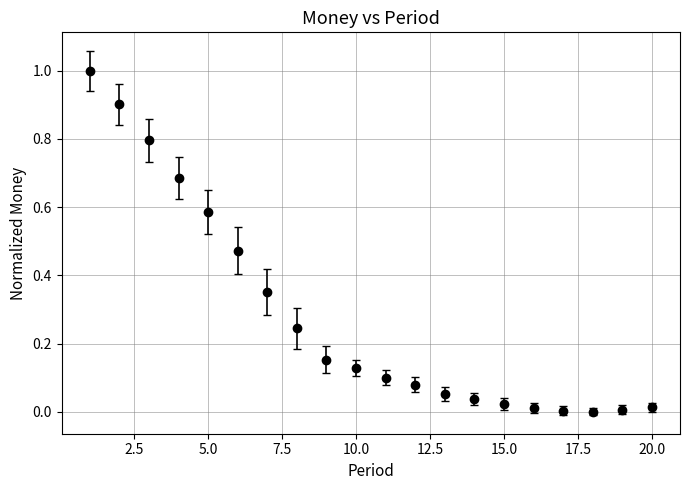

What is the difference between the maximum and second lowest values?

1.0